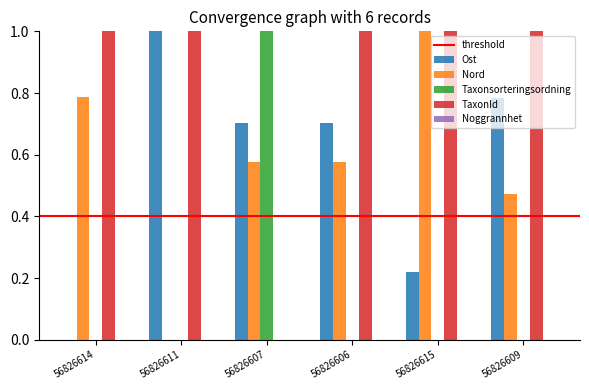

How many TaxonId values are between 1 and 2?

5